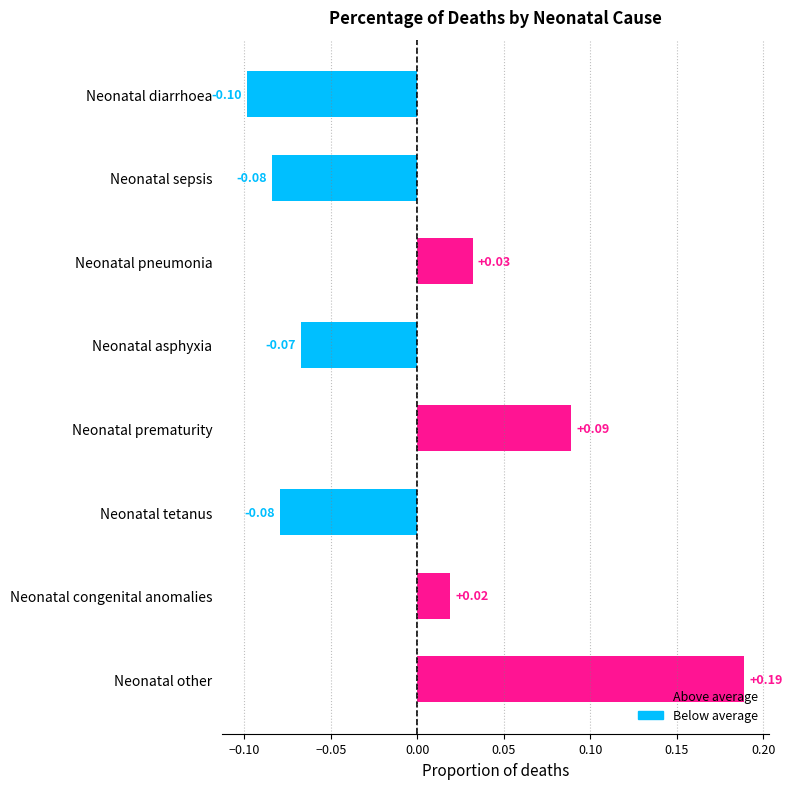

What is the label of the 1st bar from the bottom?

Neonatal other